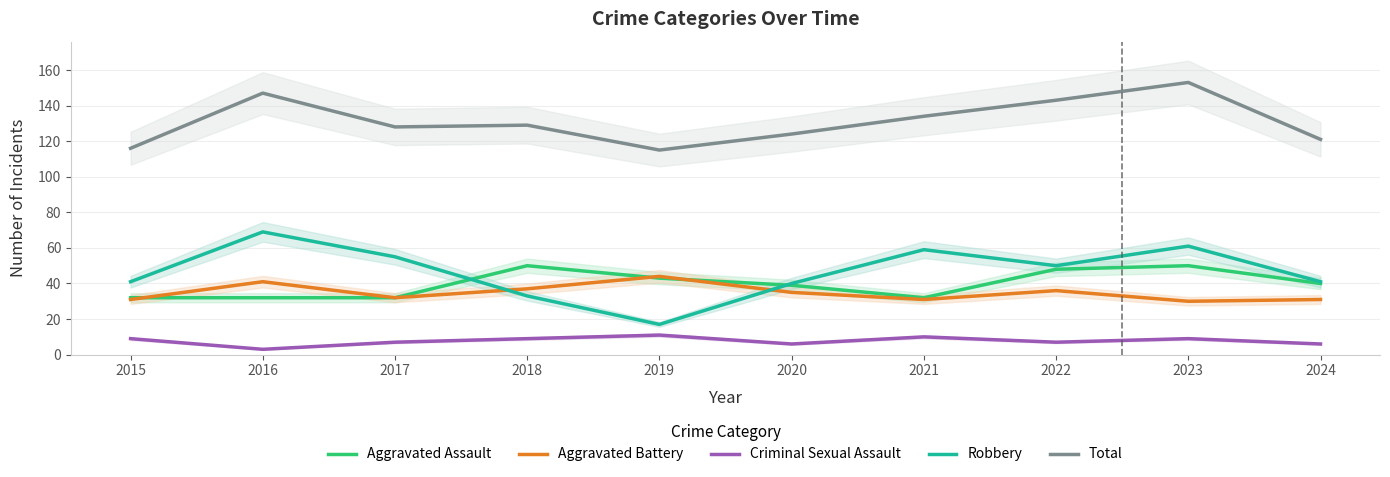

The value of Criminal Sexual Assault at 2017 is 3. True or false?

False